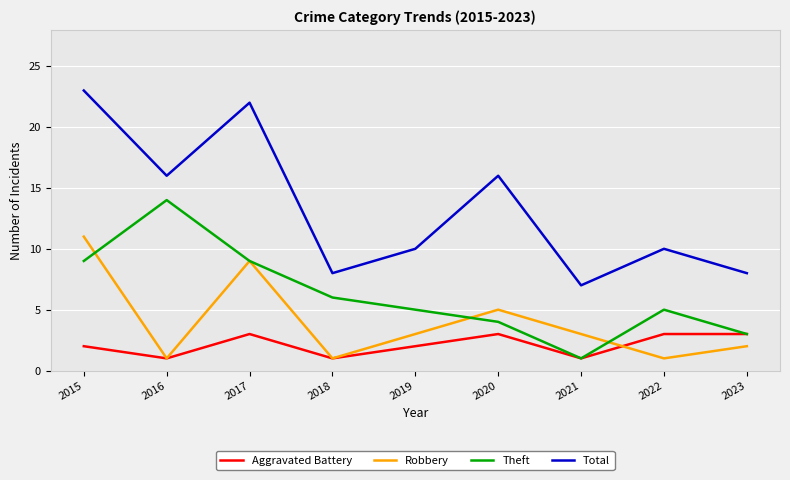

At how many categories does at least one series exceed 12?

4